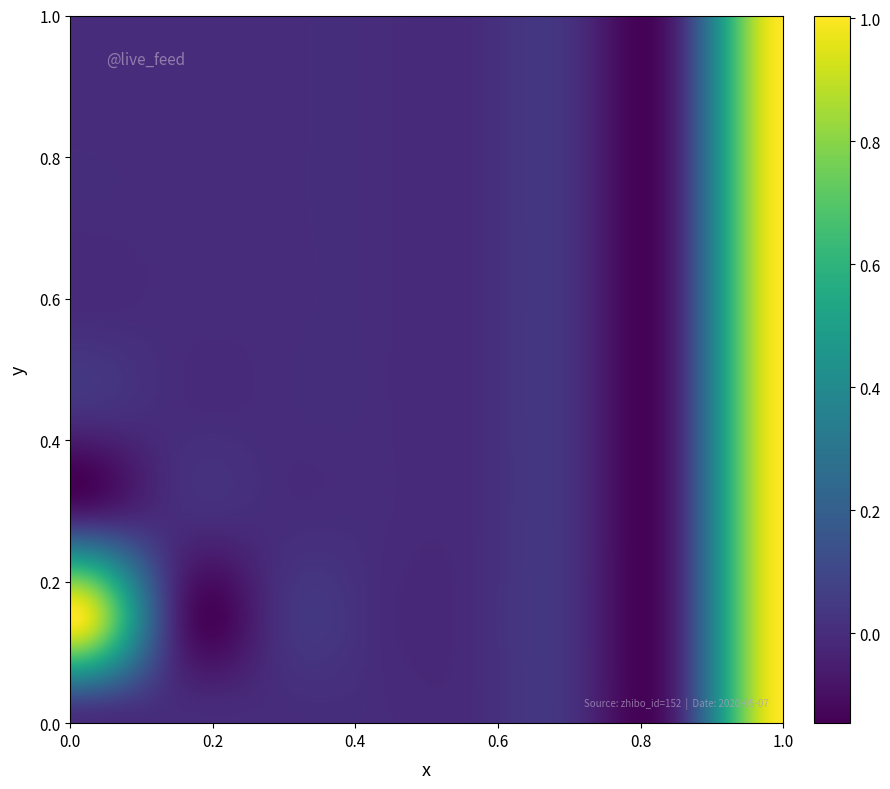

Count the number of data series in this chart.

8